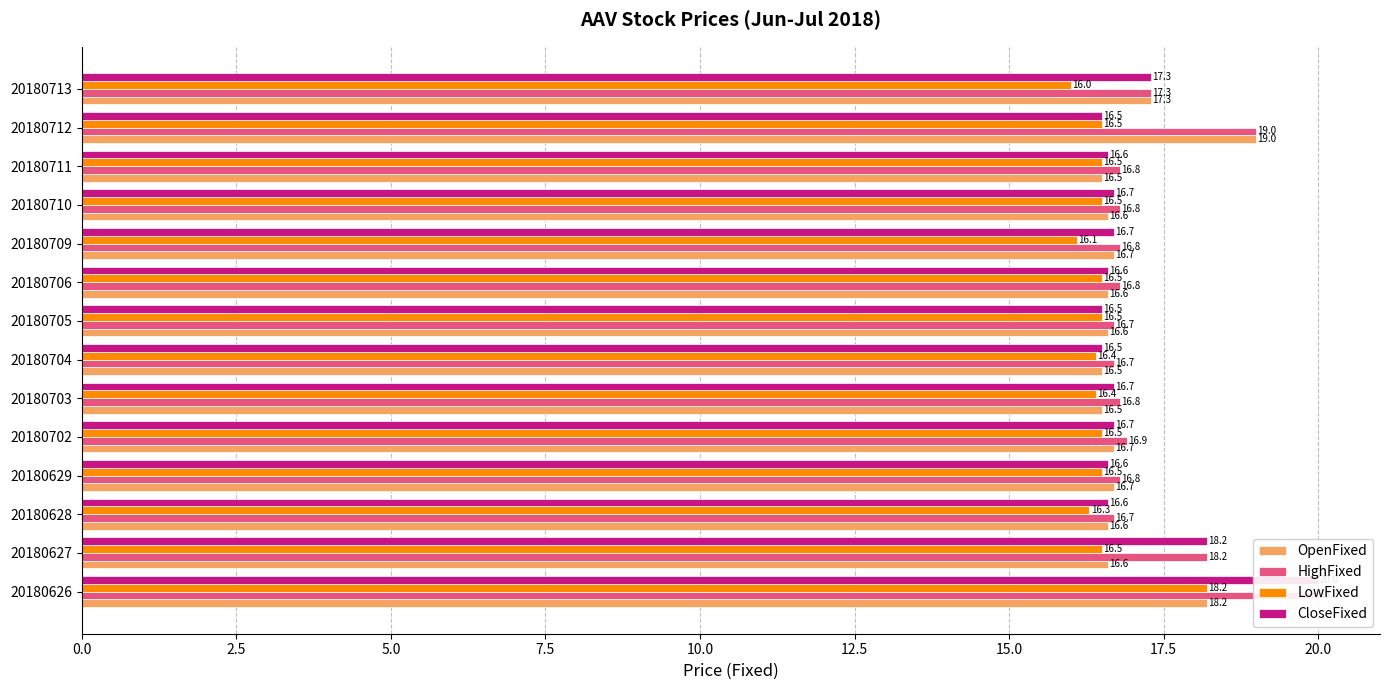

What is the sum of all HighFixed values?

242.3